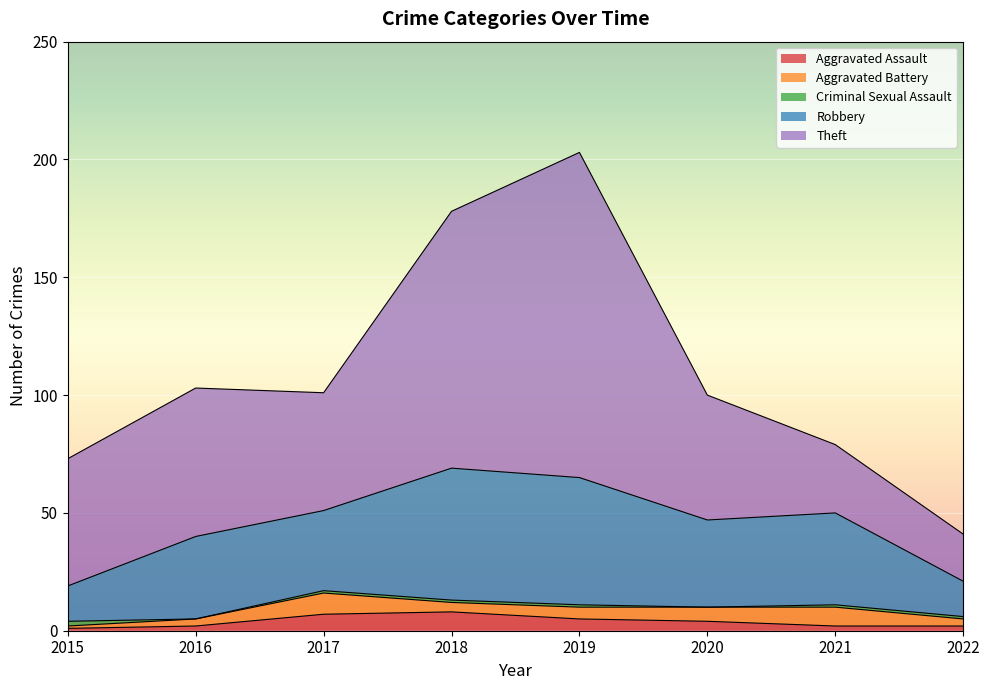

Reading right to left, what are all the values shown in this chart?

Aggravated Assault: 2022=2	2021=2	2020=4	2019=5	2018=8	2017=7	2016=2	2015=1
Aggravated Battery: 2022=3	2021=8	2020=6	2019=5	2018=4	2017=9	2016=3	2015=1
Criminal Sexual Assault: 2022=1	2021=1	2020=0	2019=1	2018=1	2017=1	2016=0	2015=2
Robbery: 2022=15	2021=39	2020=37	2019=54	2018=56	2017=34	2016=35	2015=15
Theft: 2022=20	2021=29	2020=53	2019=138	2018=109	2017=50	2016=63	2015=54